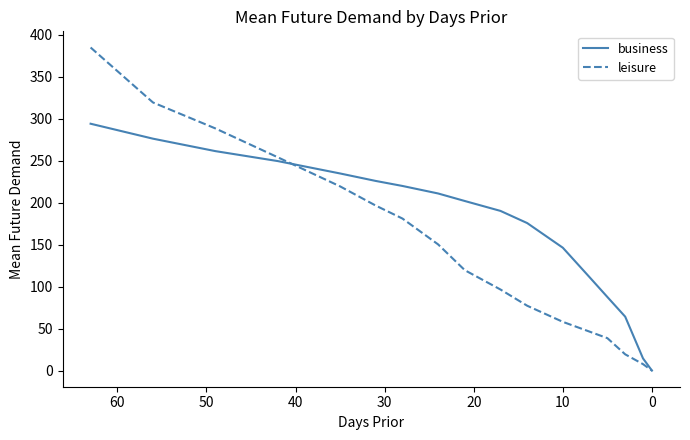

Rank the categories by business value from lowest to highest.

16, 15, 14, 13, 12, 11, 10, 9, 70, 60, 50, 40, 30, 20, 10, 0, −10